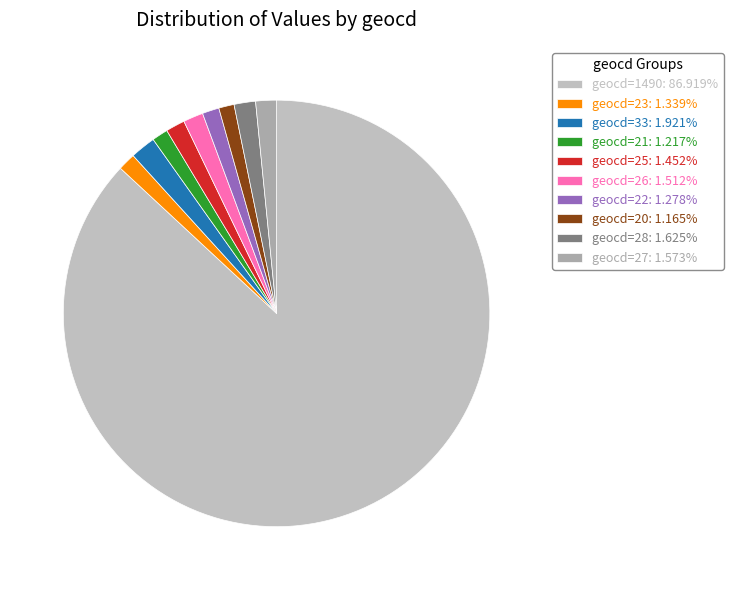

Rank the categories by value from highest to lowest.

geocd=1490, geocd=33, geocd=28, geocd=27, geocd=26, geocd=25, geocd=23, geocd=22, geocd=21, geocd=20